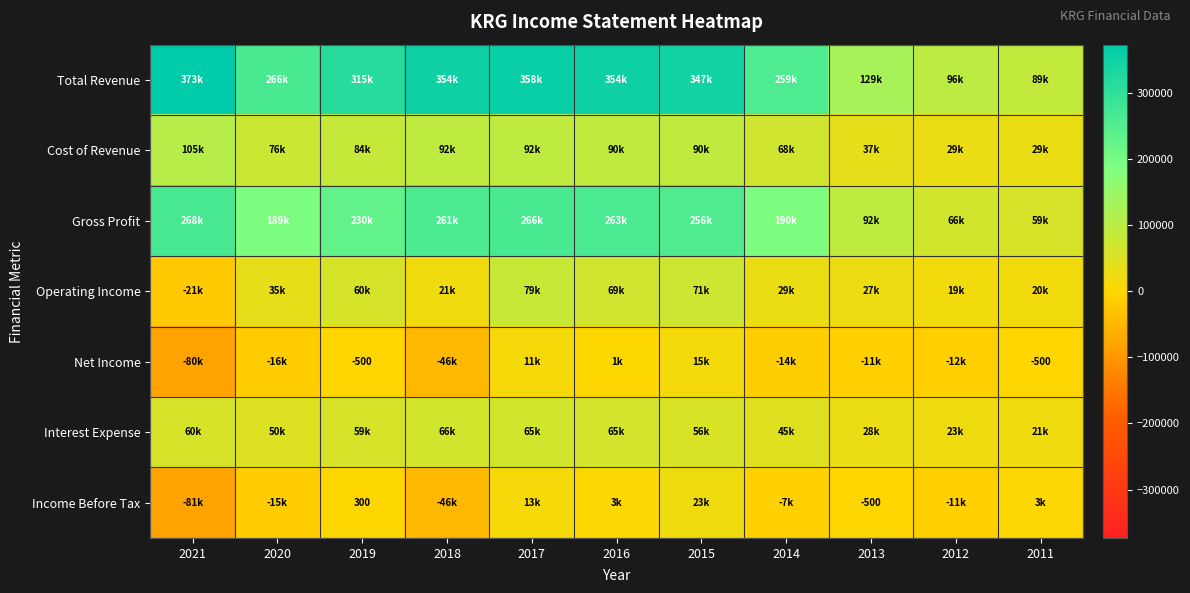

How many categories are shown in the chart?

11